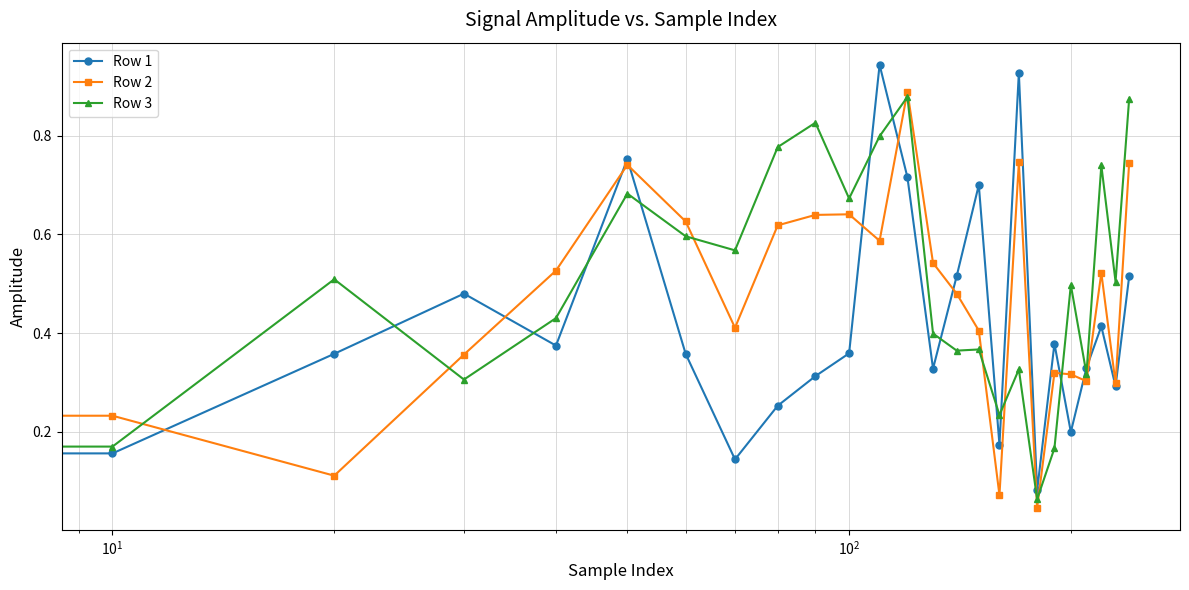

How many interior local valleys does the Row 1 series have?

8